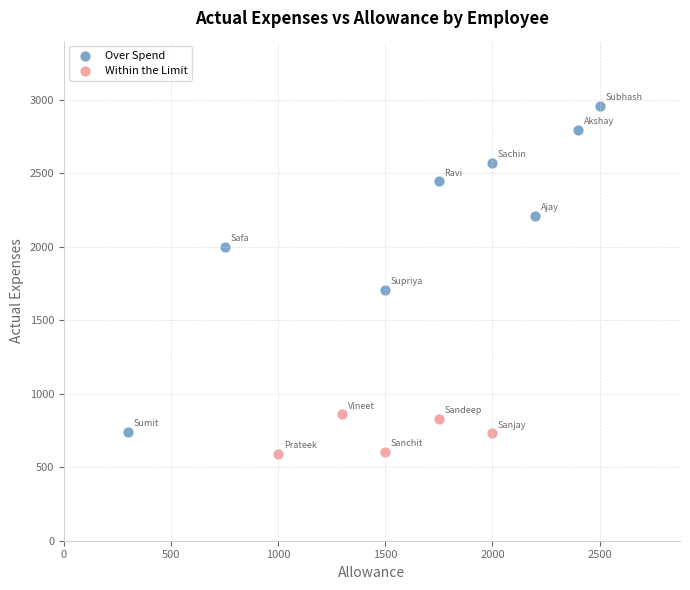

Which series has the largest Y range (max minus min)?

Over Spend